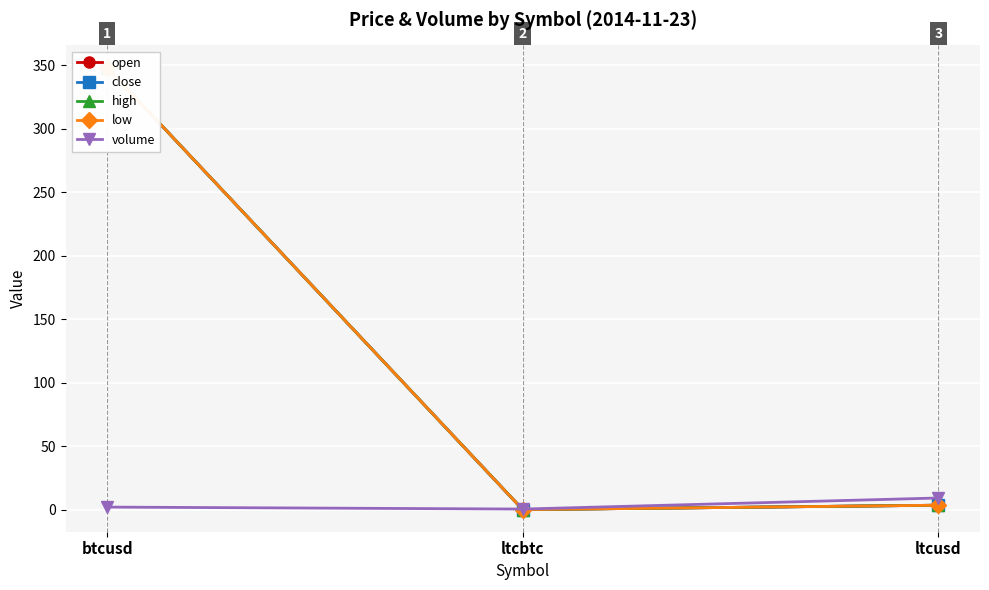

The volume series shows 3.3 at btcusd. True or false?

False